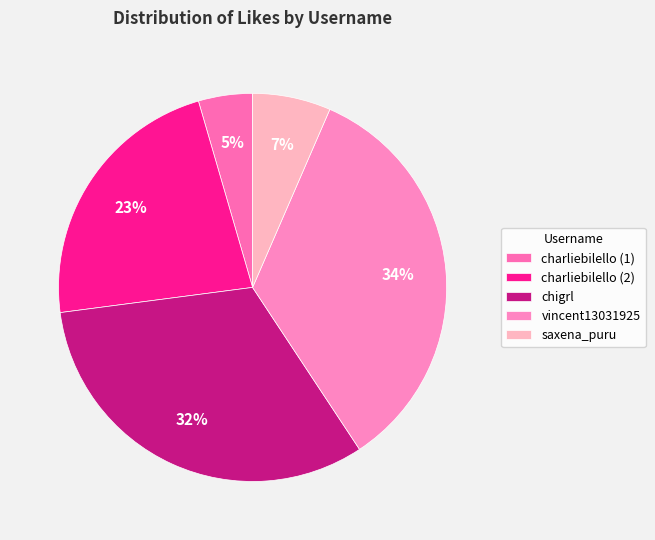

What percentage is NOT represented by charliebilello (2)?

77.4%